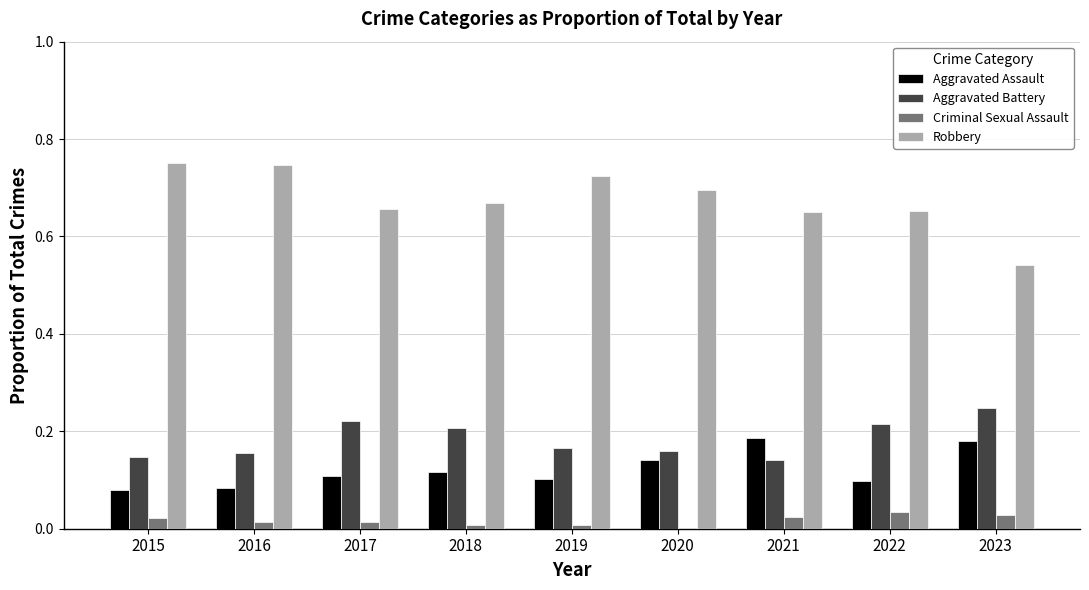

What is the total value across all series at 2023?

1.0